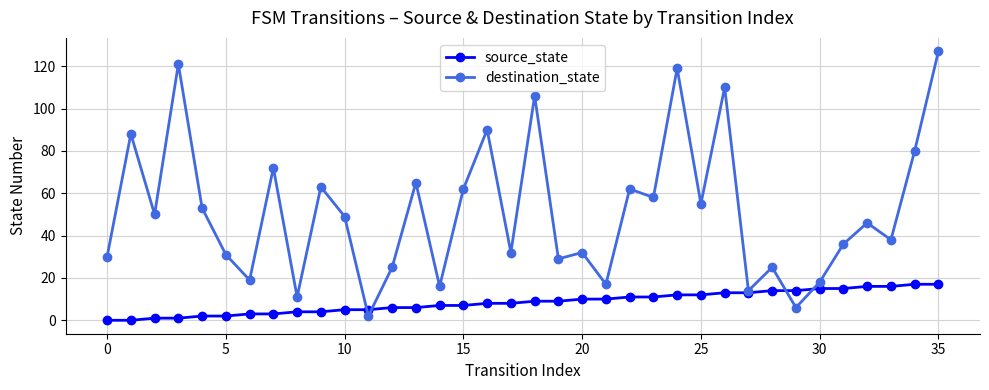

True or false: destination_state has more than 2 interior local peaks.

True